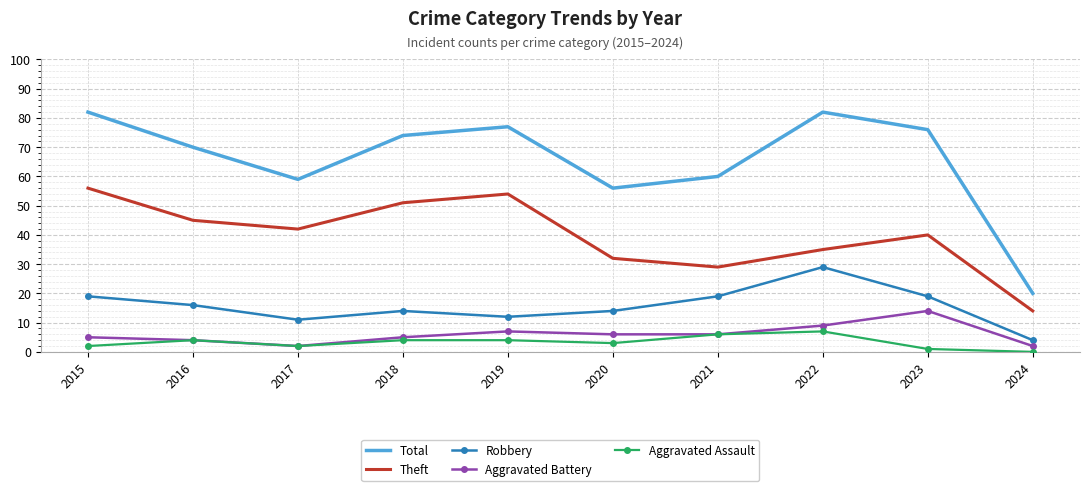

What is the sum of the Total values at 2022 and 2021?

142